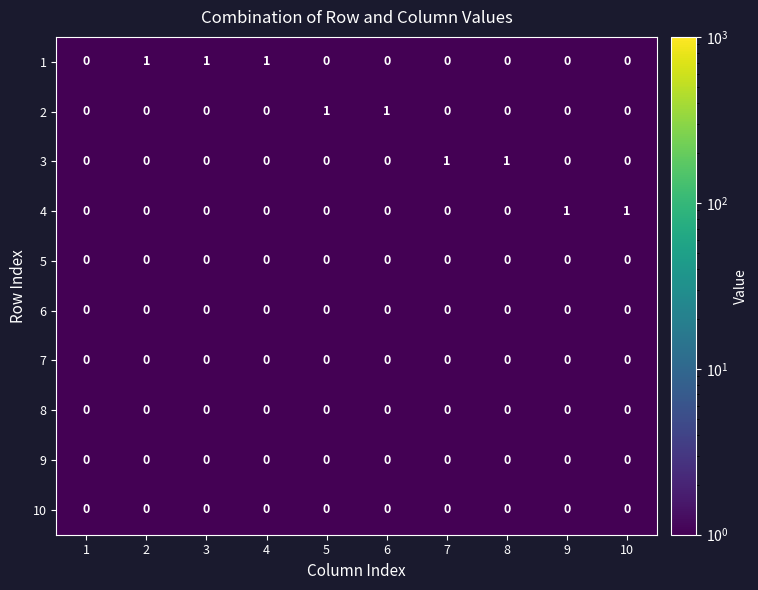

How many series are shown in this chart?

10